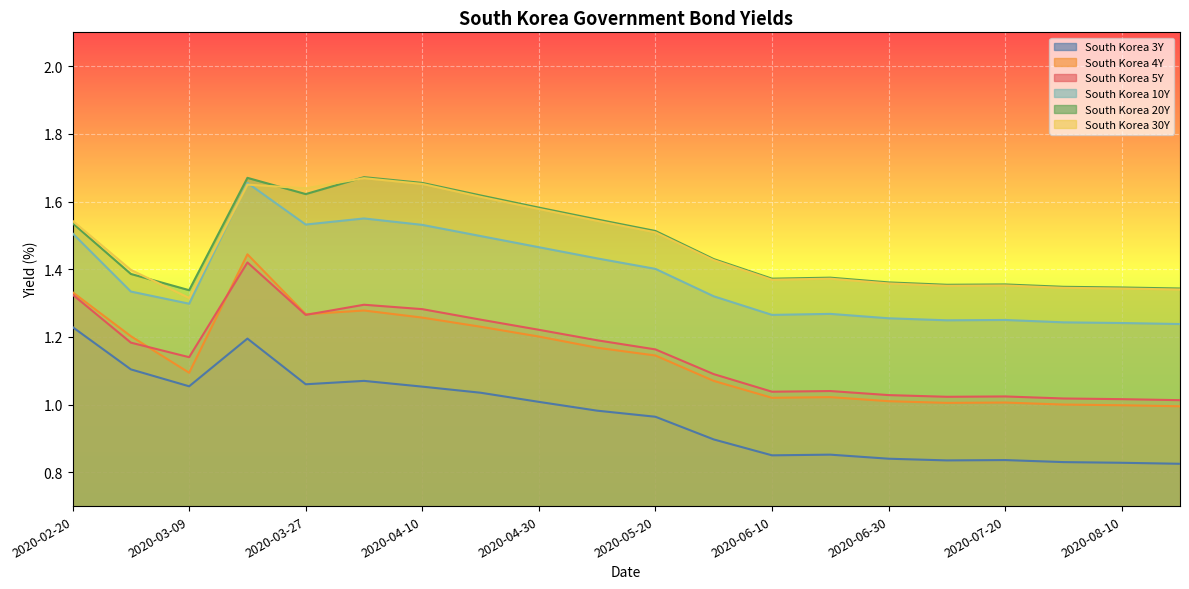

At 2020-06-30, list the series in order from largest to smallest.

South Korea 20Y, South Korea 30Y, South Korea 10Y, South Korea 5Y, South Korea 4Y, South Korea 3Y